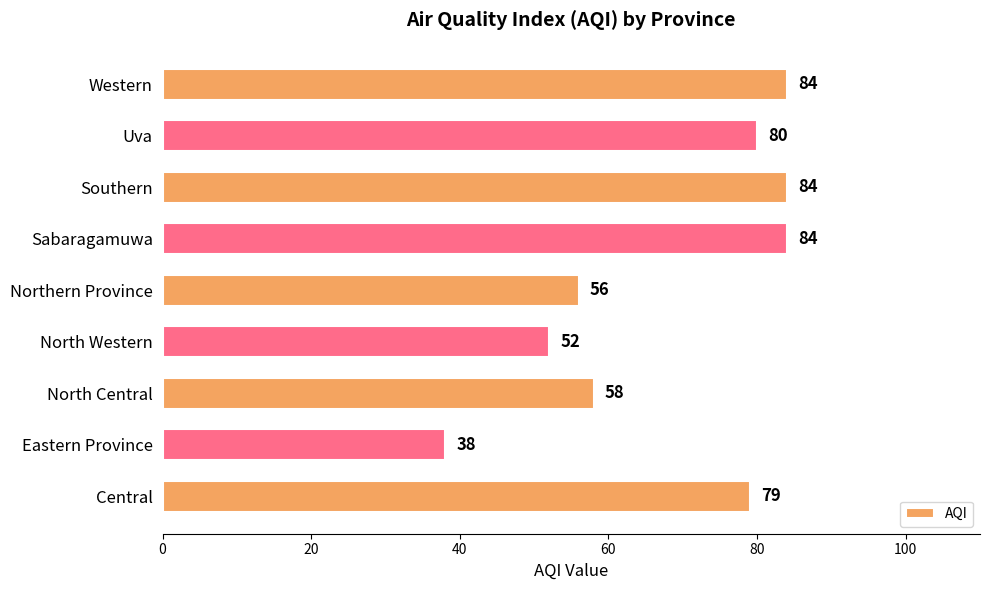

Is it true that the value at North Western is 75?

False